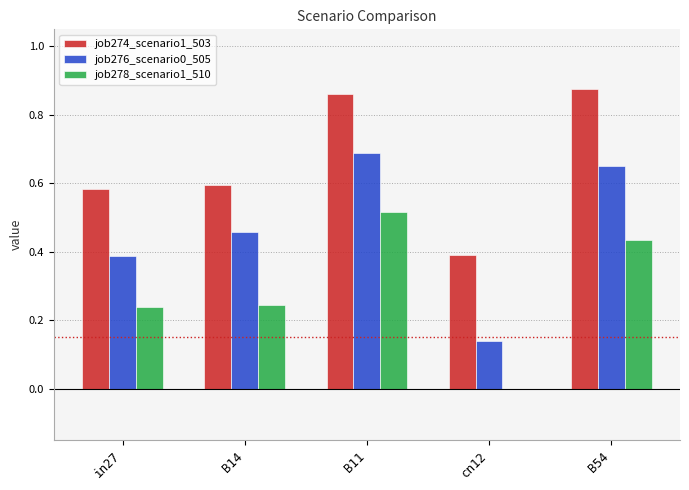

What is the sum of the job278_scenario1_510 values at B11 and B14?

0.8